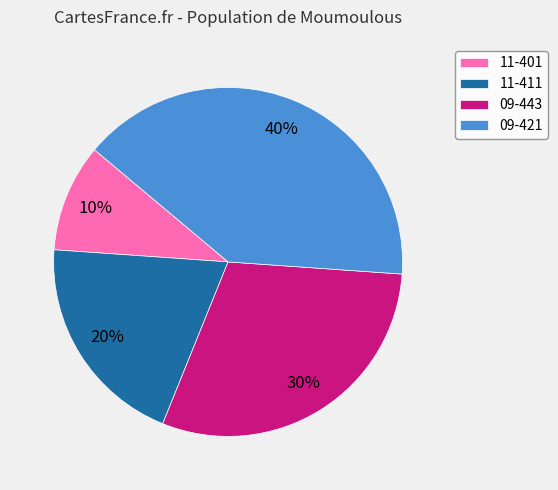

How many segments does this pie chart have?

4